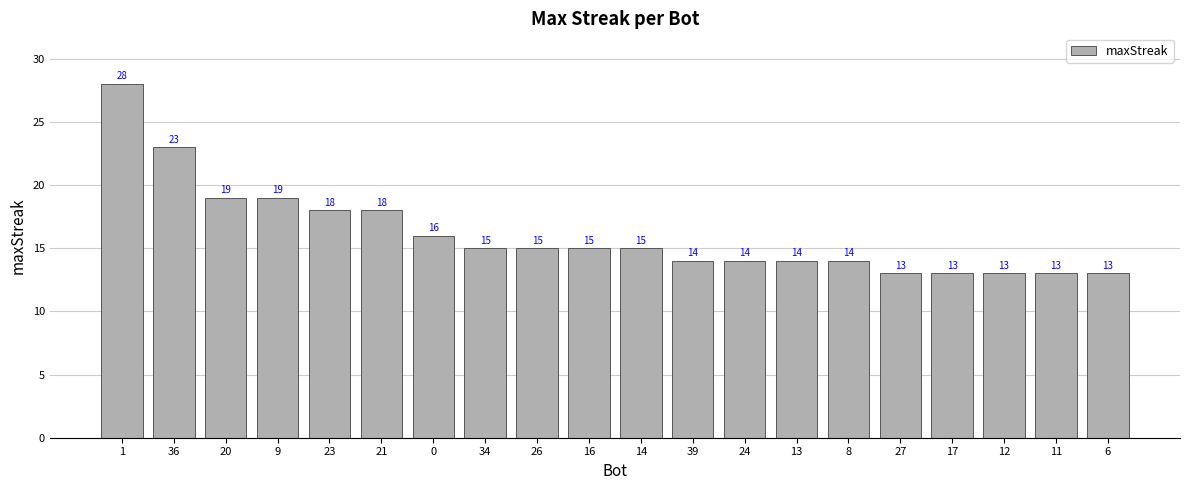

What is the difference between the maximum and minimum values?

15